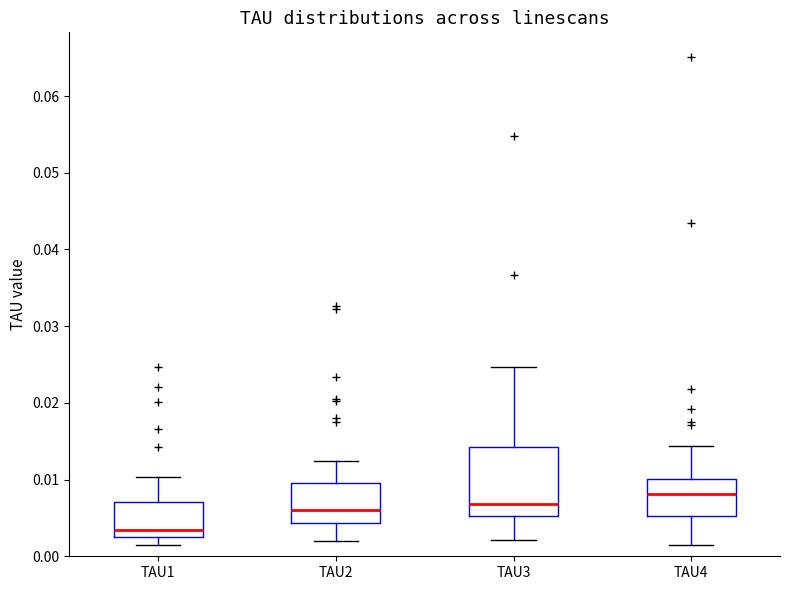

Reading left to right, transcribe this box plot: for each box, give where its median line is, the range the box spans, and where its two whiskers end, as read against the y-axis. The values are not printed on the chart, so give them approximately, as read against the axis.

TAU1: median 0.003 (just above the box's lower edge), box 0.003 to 0.007, whiskers 0.001 to 0.010
TAU2: median 0.006, box 0.004 to 0.010, whiskers 0.002 to 0.012
TAU3: median 0.007, box 0.005 to 0.014, whiskers 0.002 to 0.025
TAU4: median 0.008, box 0.005 to 0.010, whiskers 0.001 to 0.014